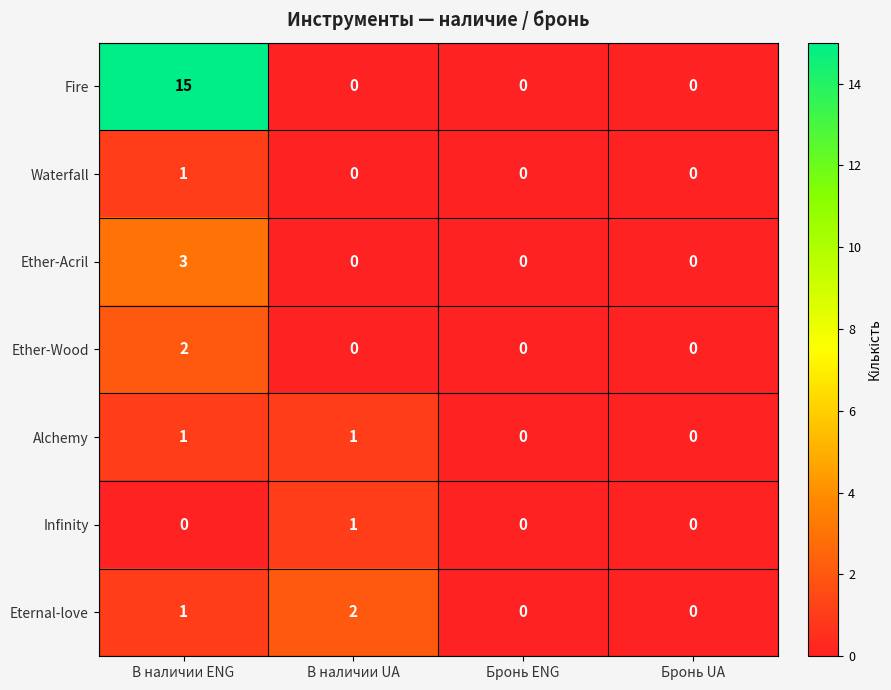

How many distinct data groups are displayed?

7